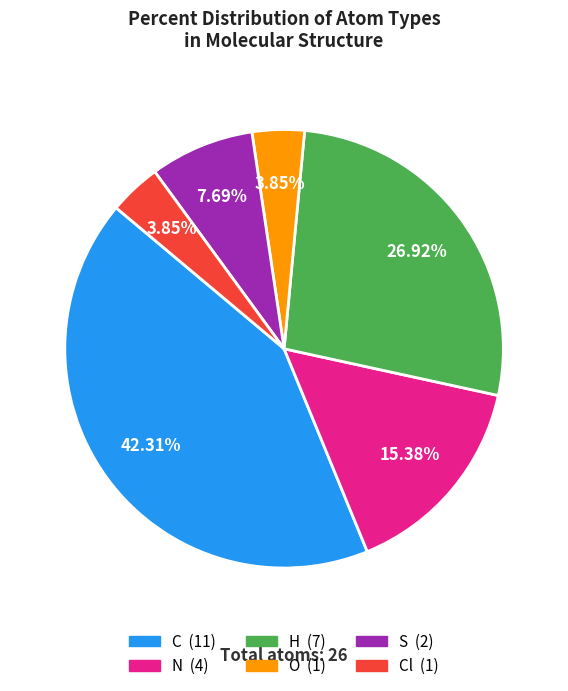

Does any single category account for the majority?

No